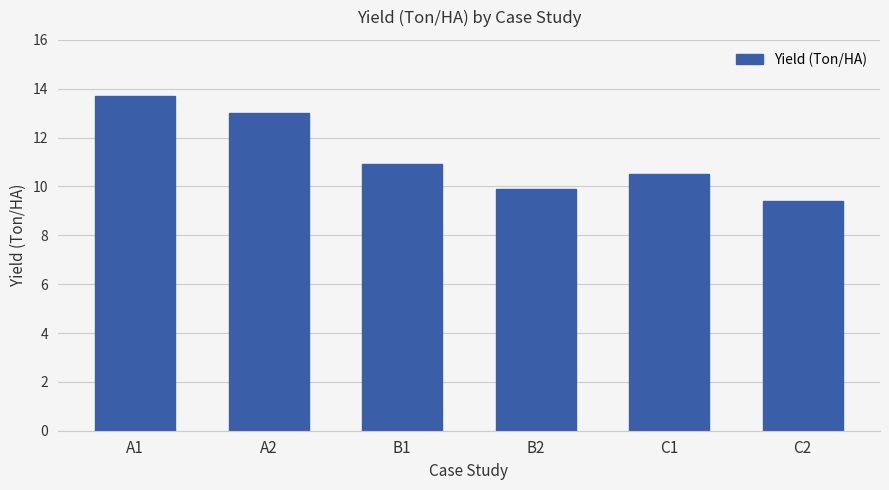

What is the average value?

11.2